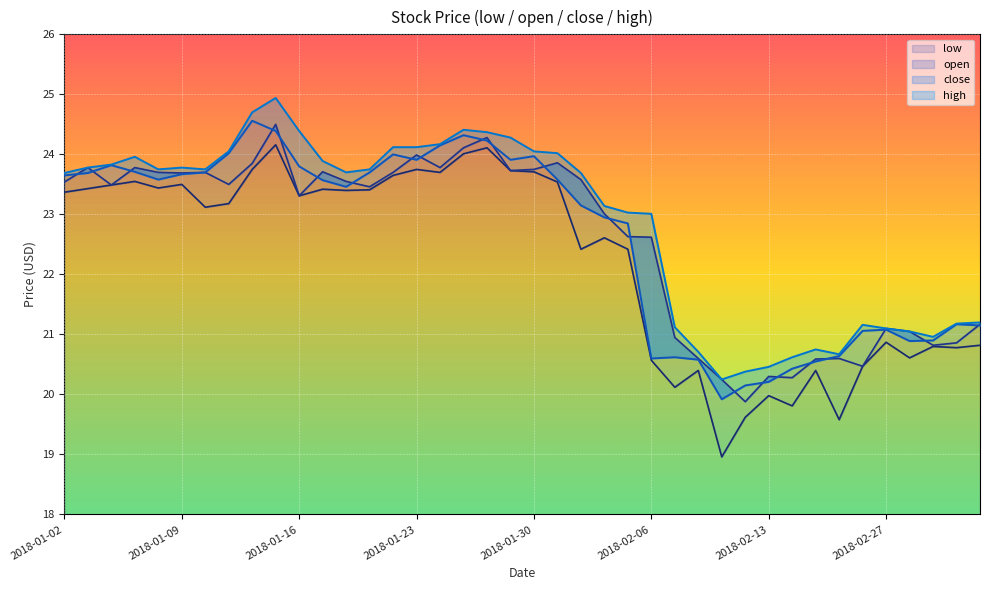

What is the smallest value displayed?

19.0